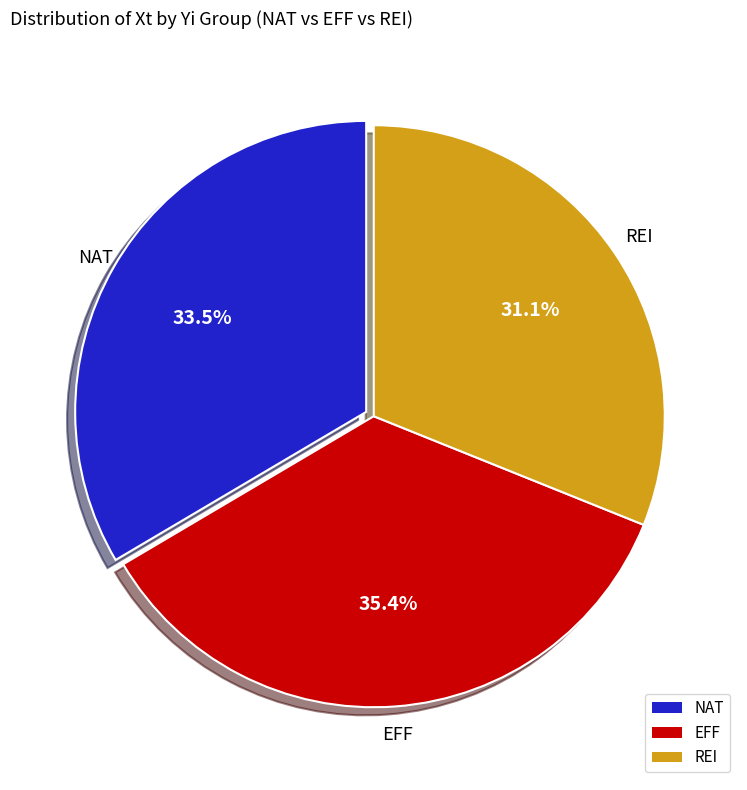

Which category has the biggest portion of the pie?

EFF